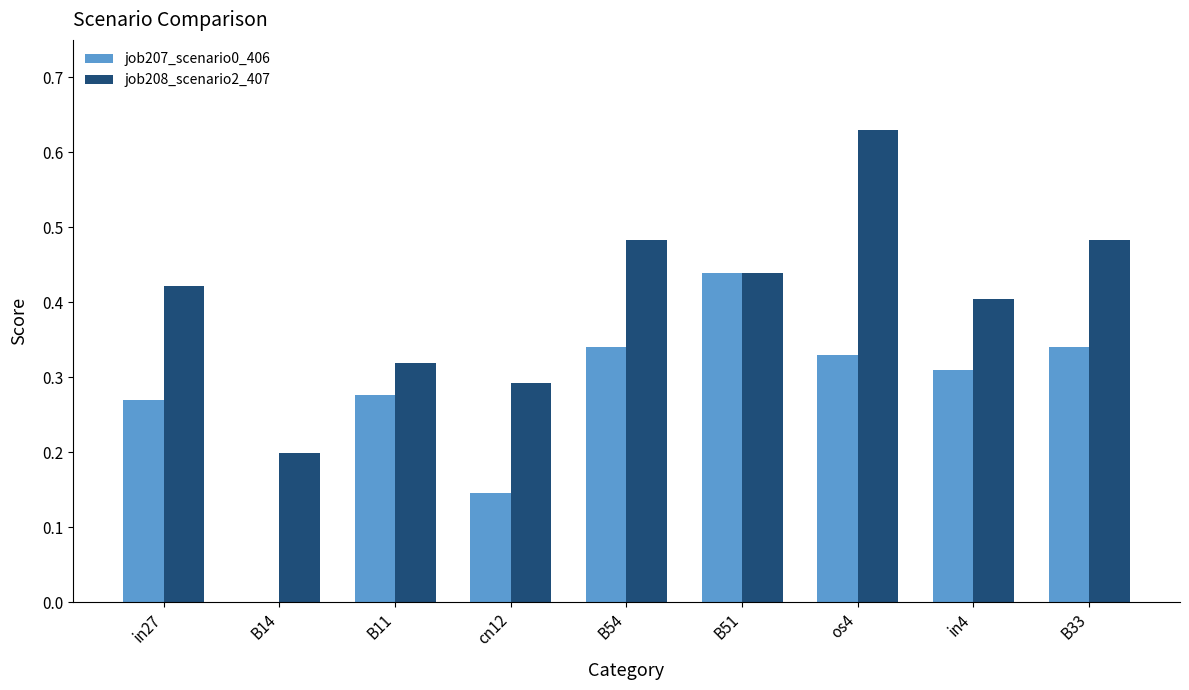

True or false: job207_scenario0_406 has a value of 0.5 at B54.

False